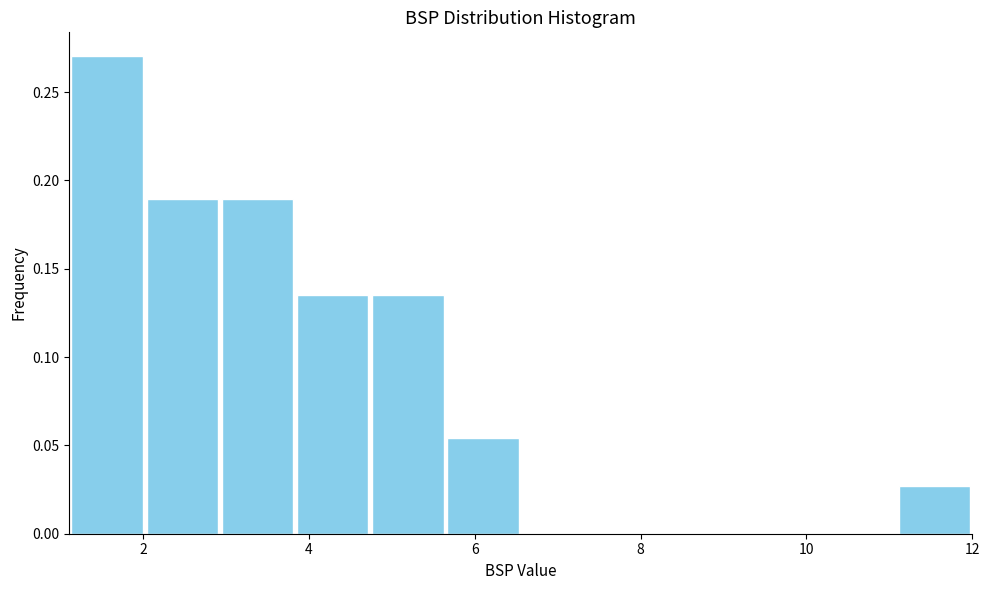

What is the height of the bar covering 1.2 to 2.0 on the x-axis? Neither the bar edges nor the heights are printed on the chart, so give them approximately, as read against the axes.

0.270